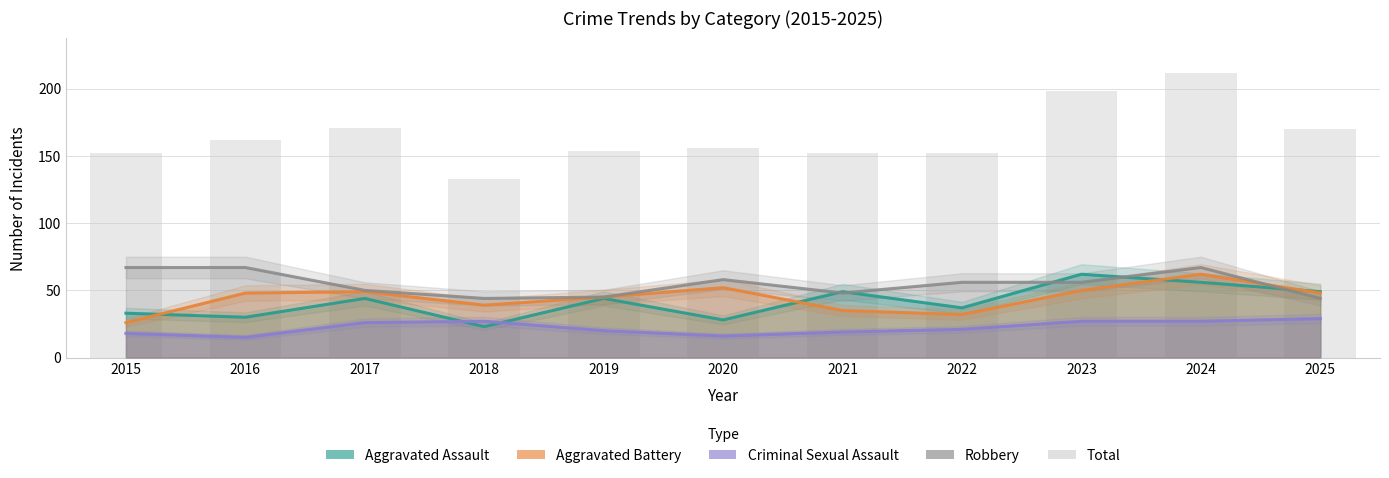

List the labels in order of value, largest first.

2024, 2023, 2017, 2025, 2016, 2020, 2019, 2015, 2021, 2022, 2018